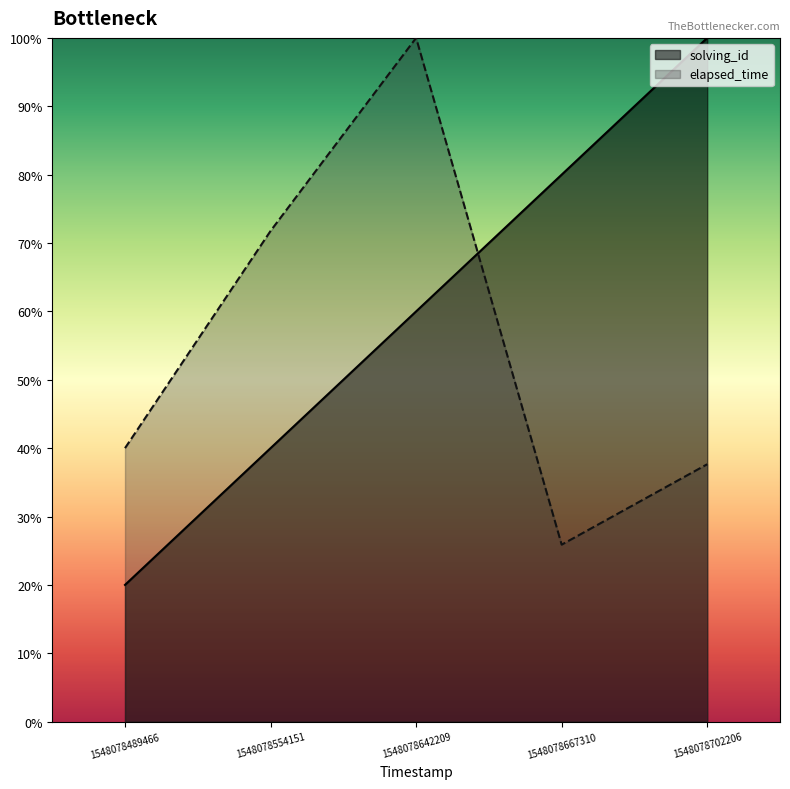

Is it true that elapsed_time equals 100.0 at 1548078642209?

True